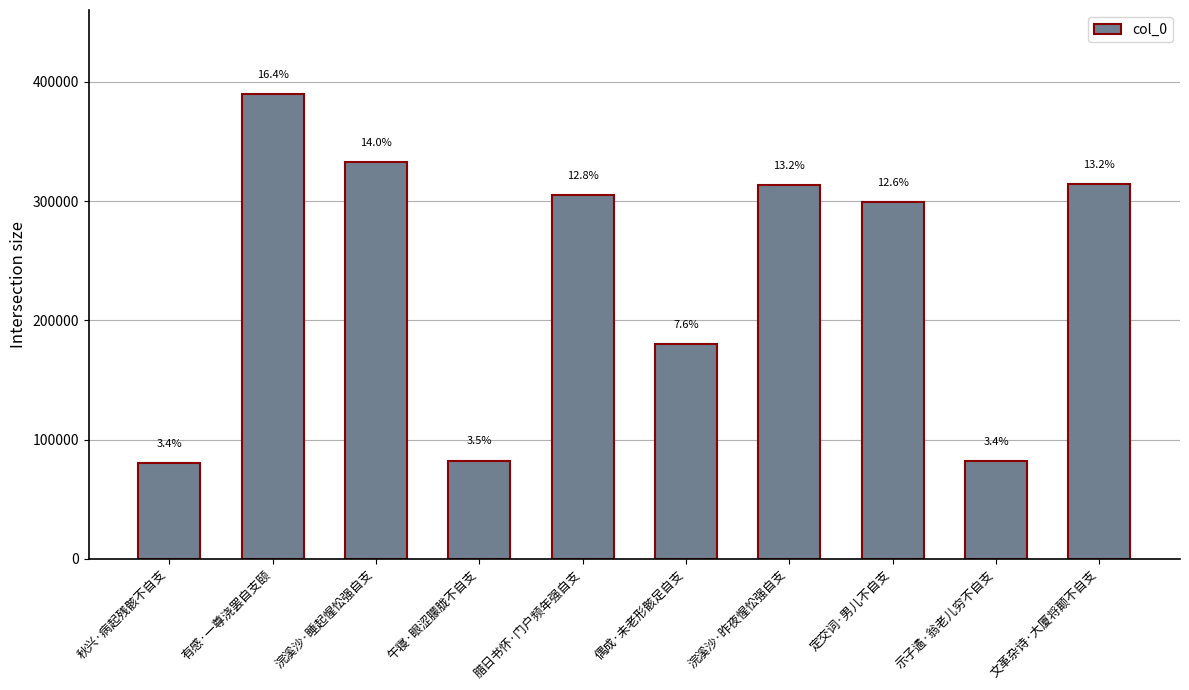

What is the change in value from 腊日书怀·门户频年强自支 to 文革杂诗·大厦将颠不自支?

+9754